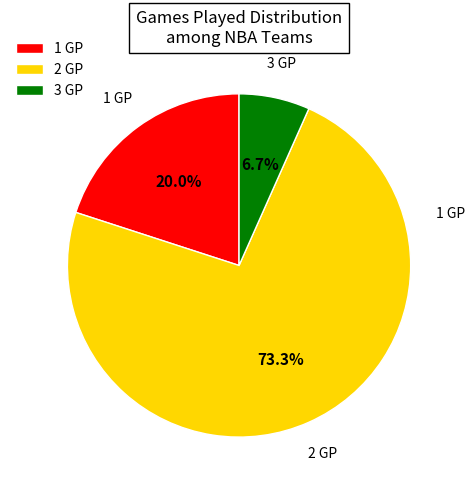

Between 2 GP and 1 GP, which is larger?

2 GP